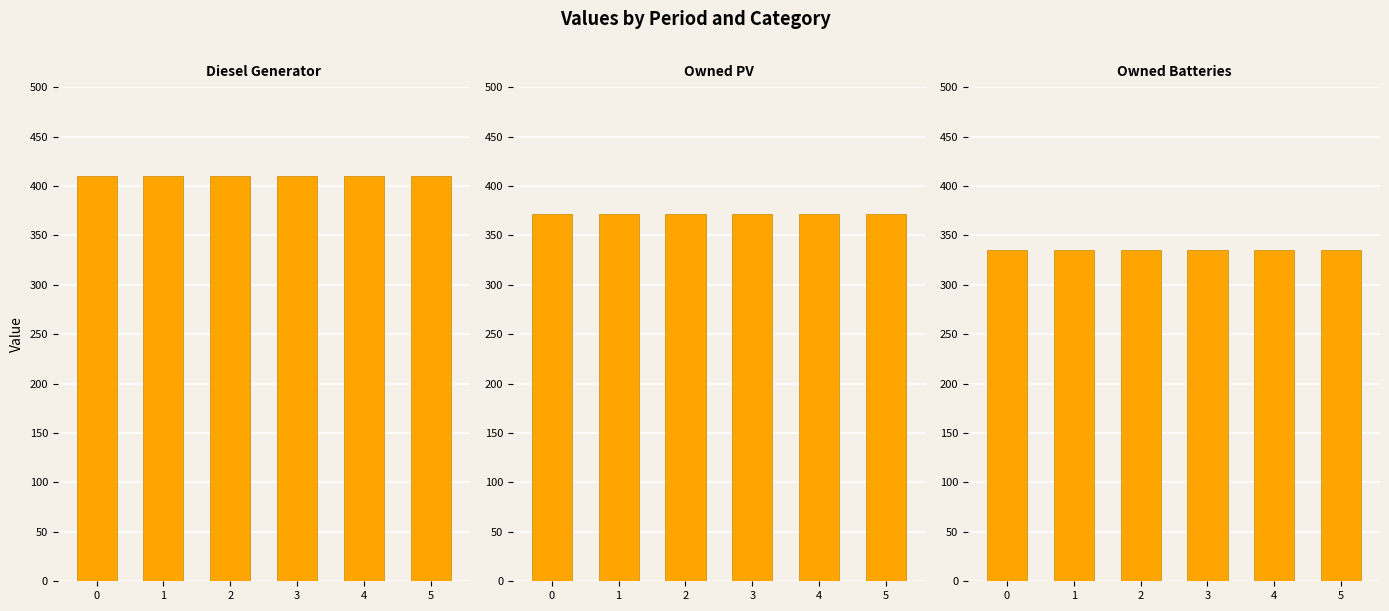

The Diesel Generator series shows 169 at 2. True or false?

False